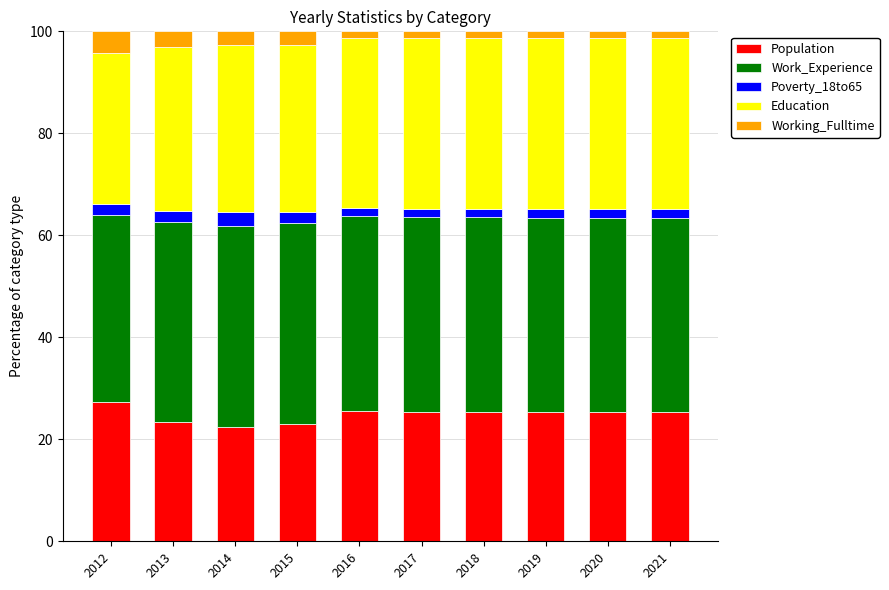

How many bars are there in total?

10